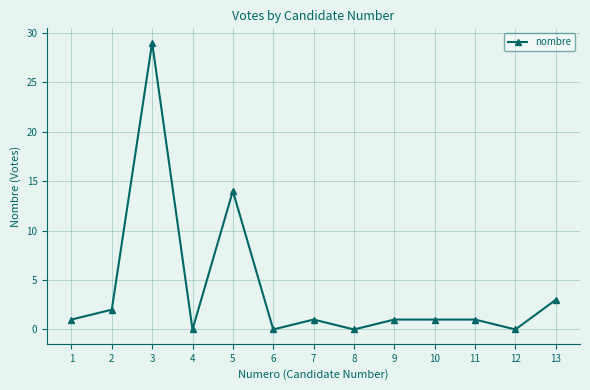

Reading left to right, extract all data points from this chart.

1=1	2=2	3=29	4=0	5=14	6=0	7=1	8=0	9=1	10=1	11=1	12=0	13=3